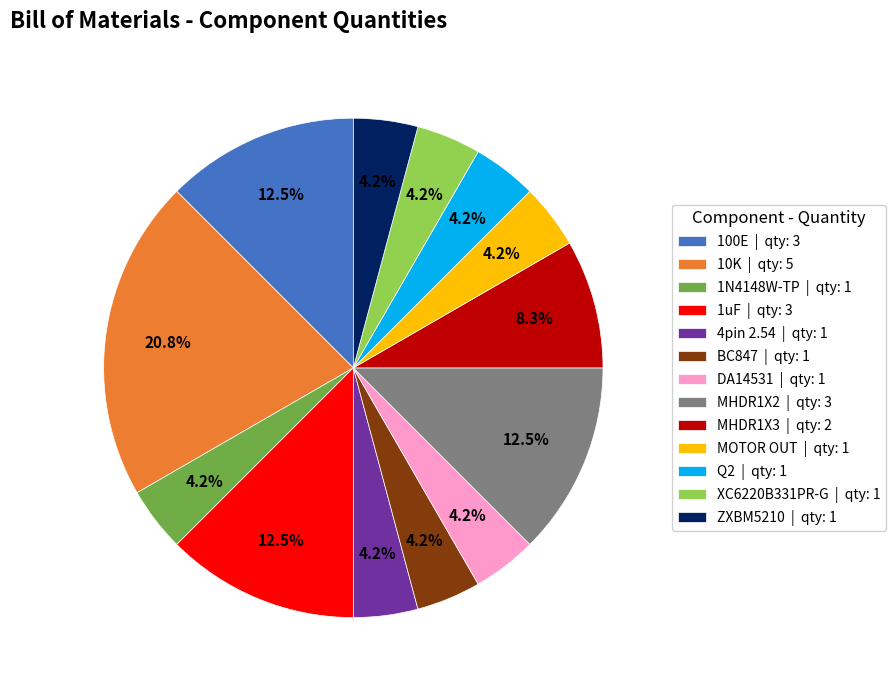

To the nearest percent, what portion does 10K represent?

21%